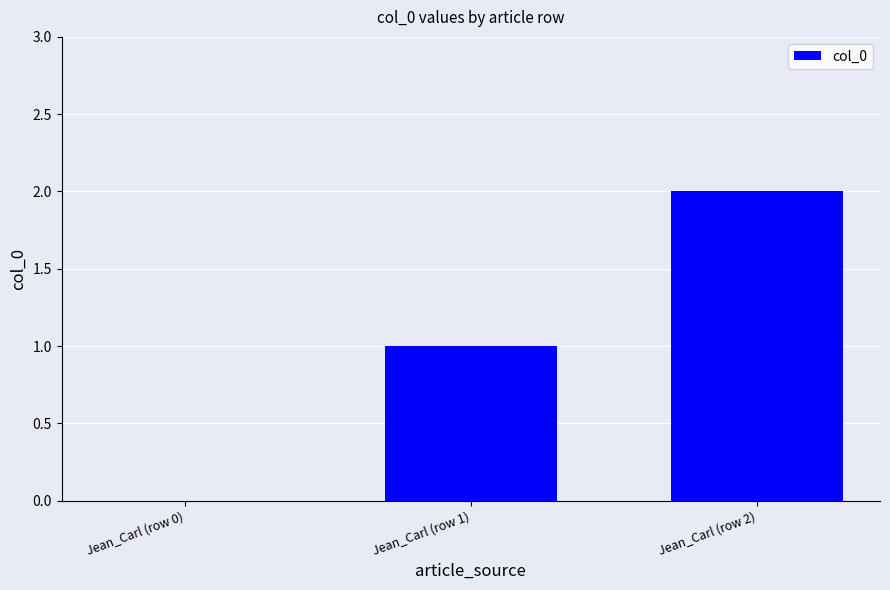

What is the average value?

1